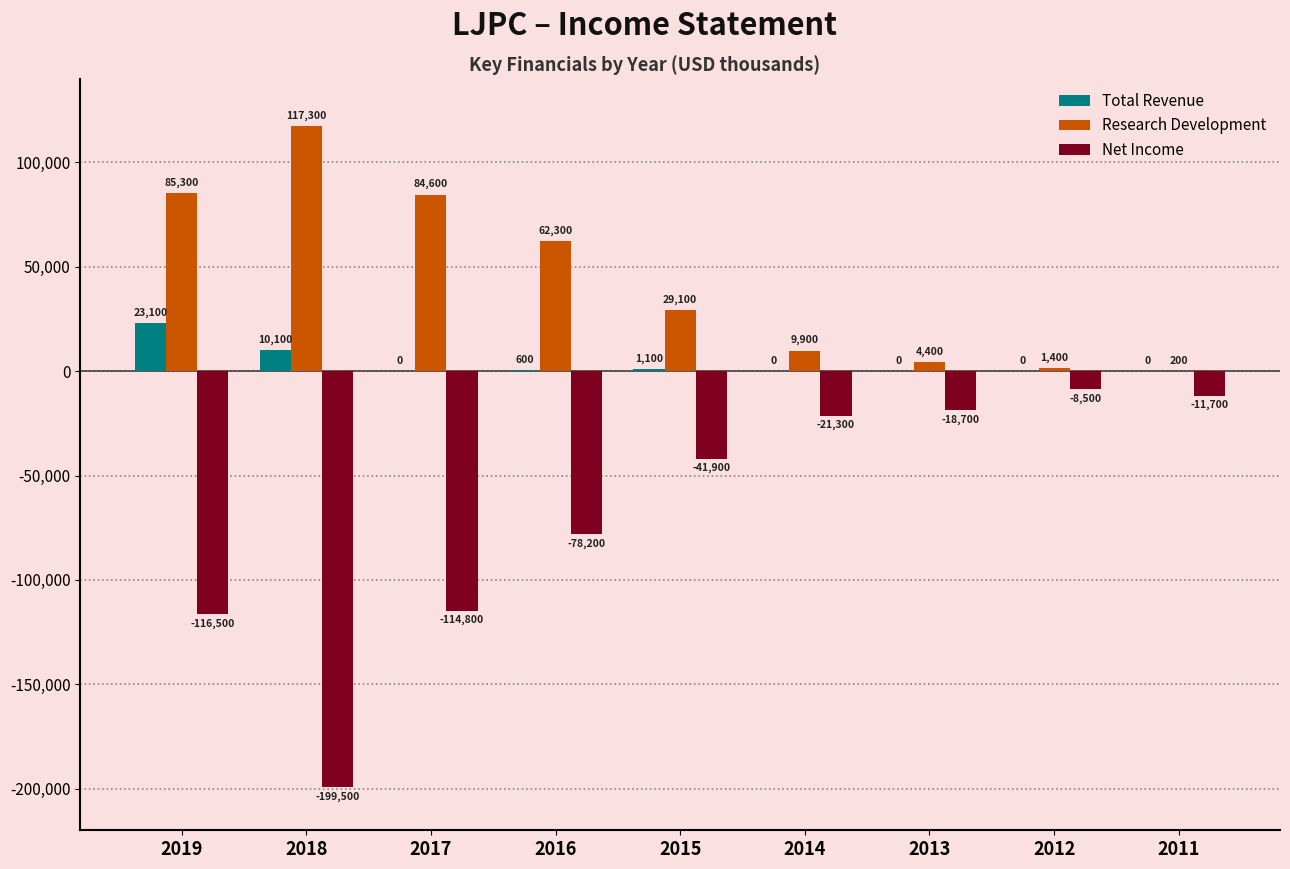

Reading left to right, what are all the values shown in this chart?

Total Revenue: 23100	10100	0	600	1100	0	0	0	0
Research Development: 85300	117300	84600	62300	29100	9900	4400	1400	200
Net Income: -116500	-199500	-114800	-78200	-41900	-21300	-18700	-8500	-11700